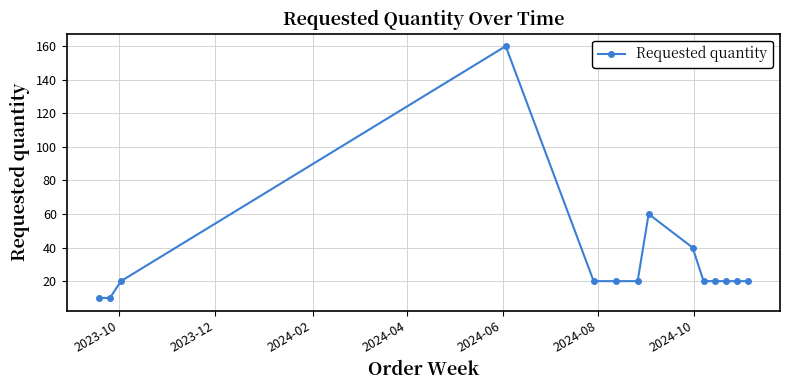

What is the value of the 14th point from the left?

20